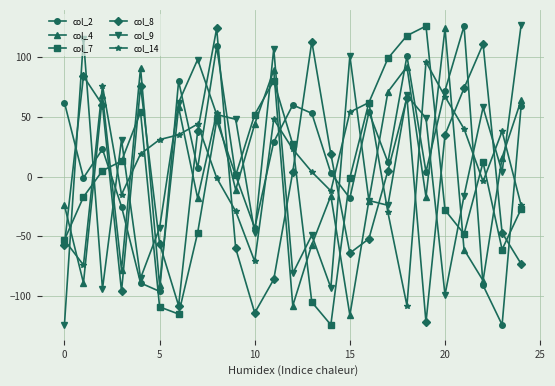

What is the minimum value for col_8?

-122